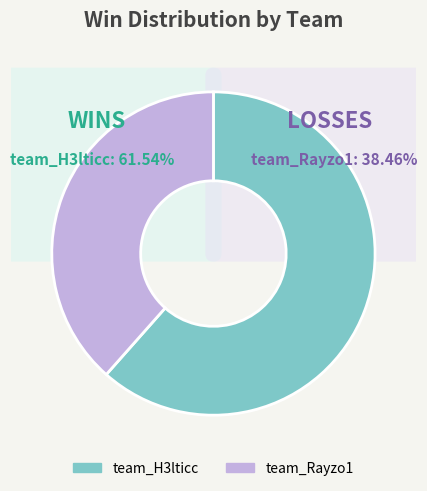

True or false: team_Rayzo1 accounts for 27% of the total.

False